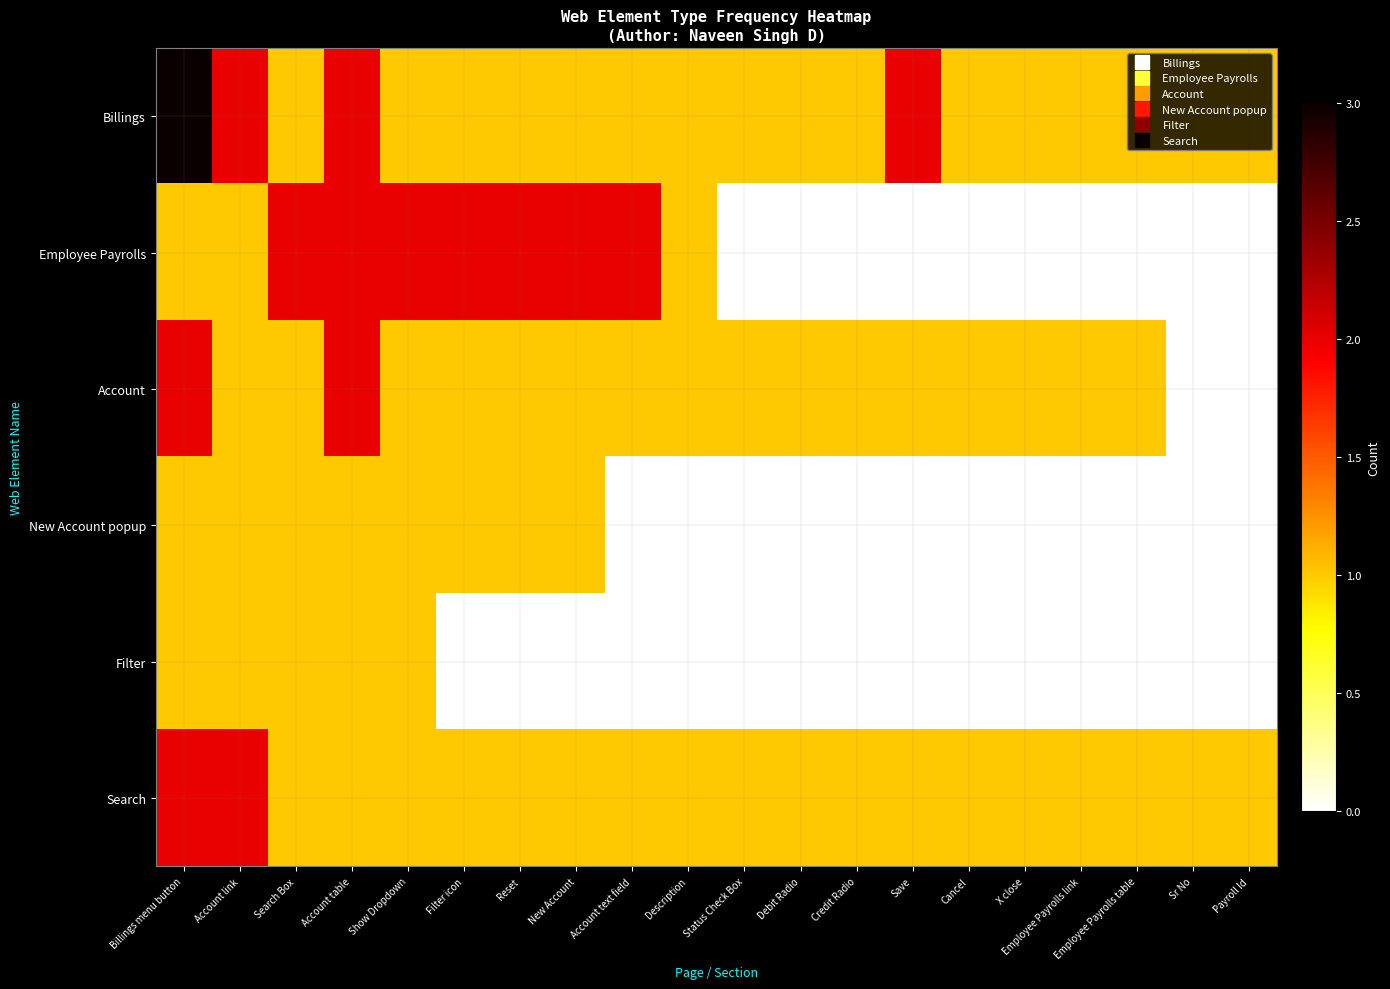

Which series has the largest total across all categories?

Billings